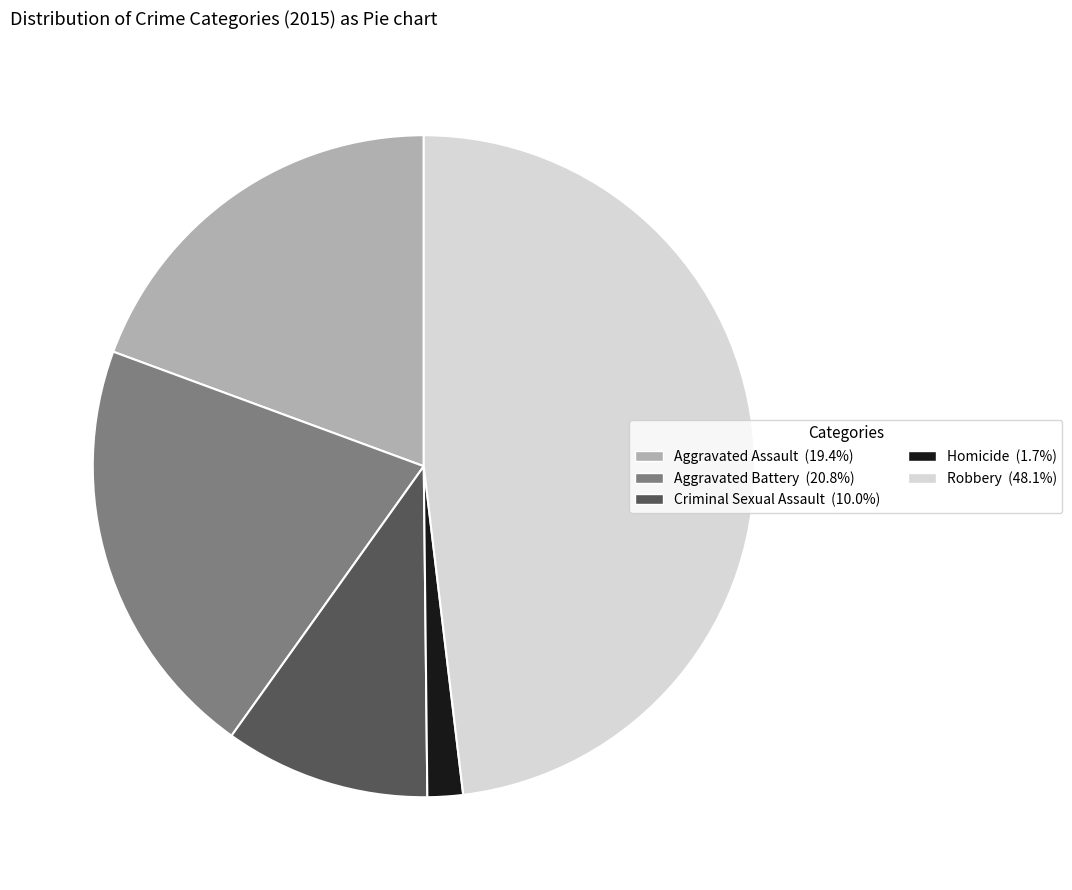

How many slices are in this pie chart?

5